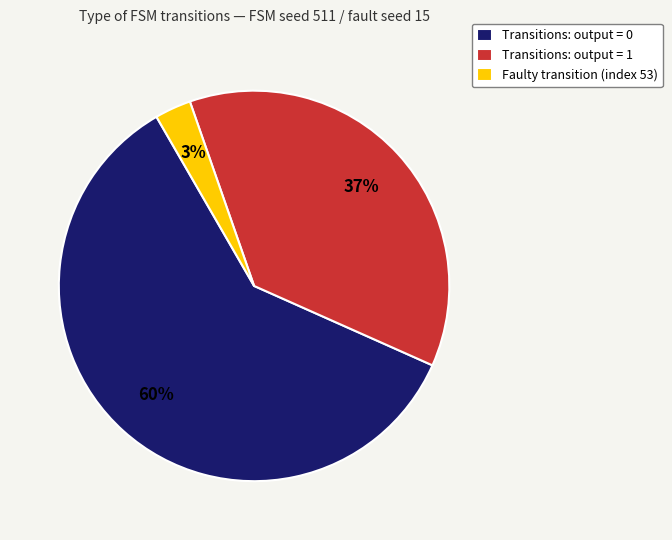

To the nearest percent, what is the difference between the Faulty transition (index 53) and Transitions: output = 0 slice percentages?

57%